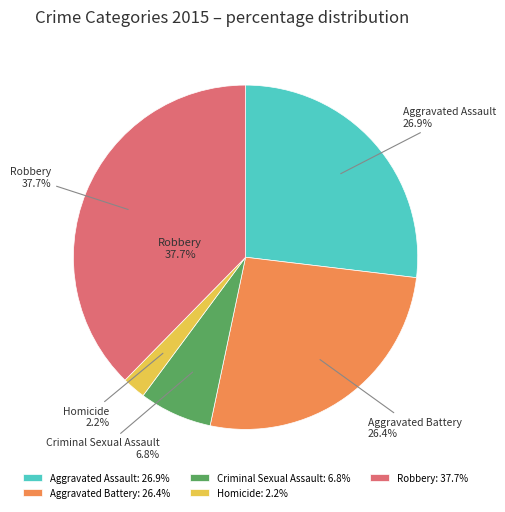

Count the number of slices in the pie.

5